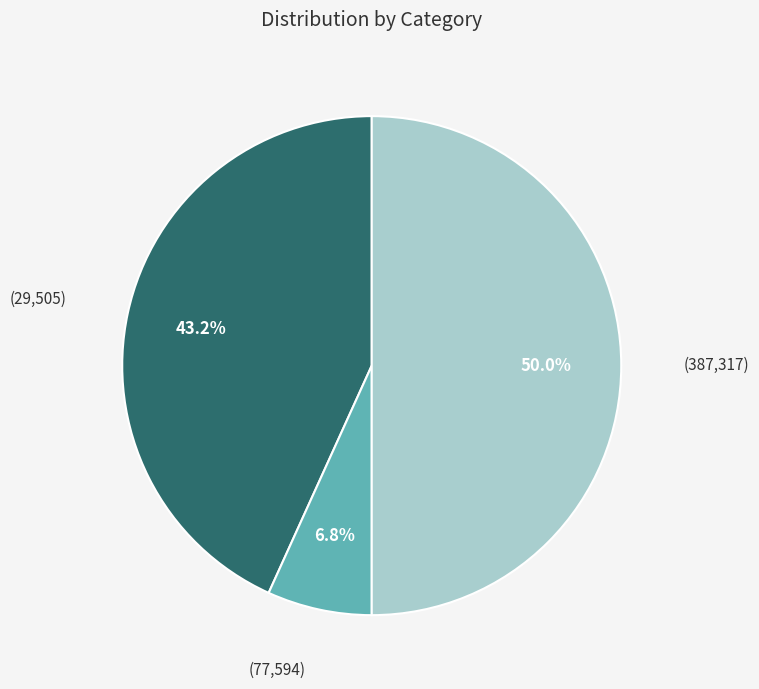

Does (29,505) account for over 50% of the chart?

No